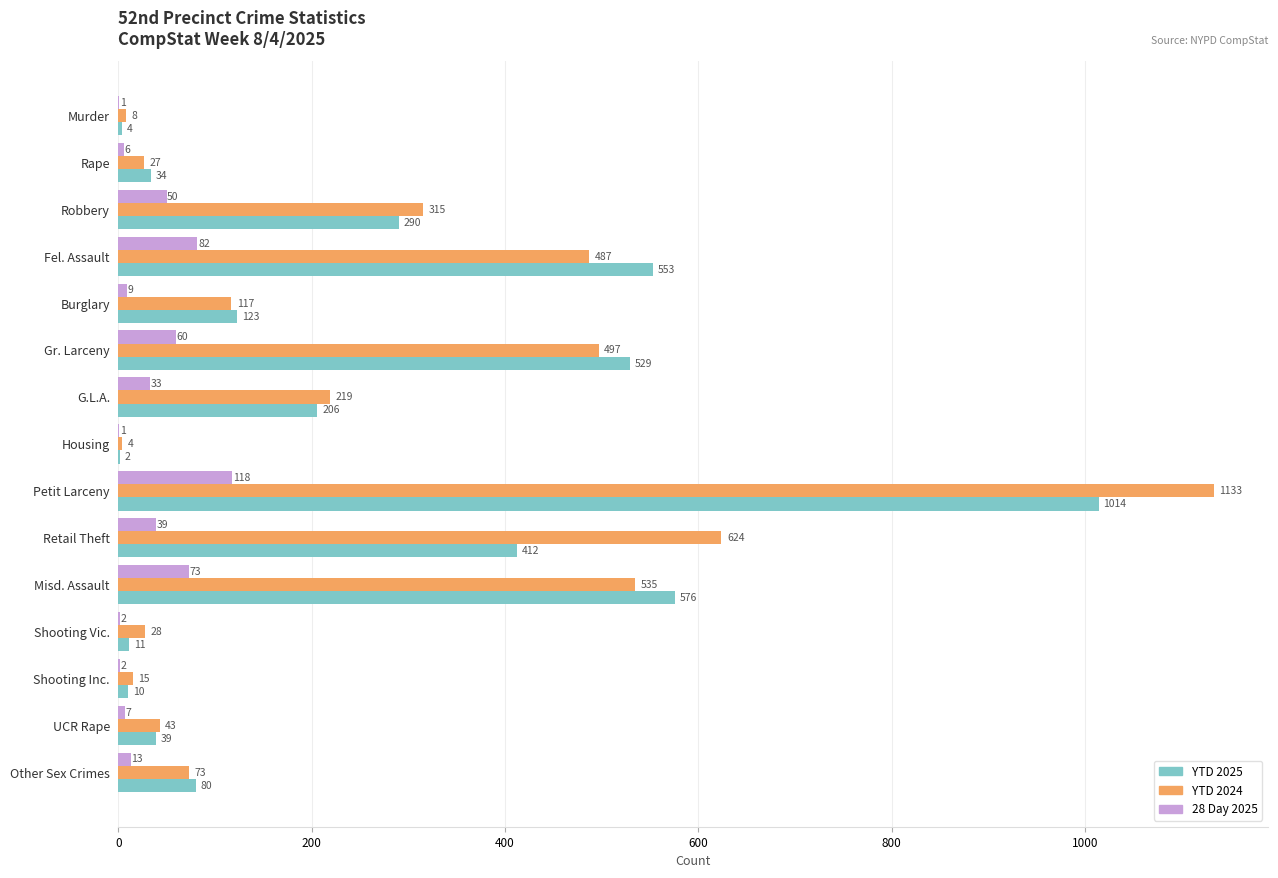

Is it true that 28 Day 2025 equals 1 at Murder?

True